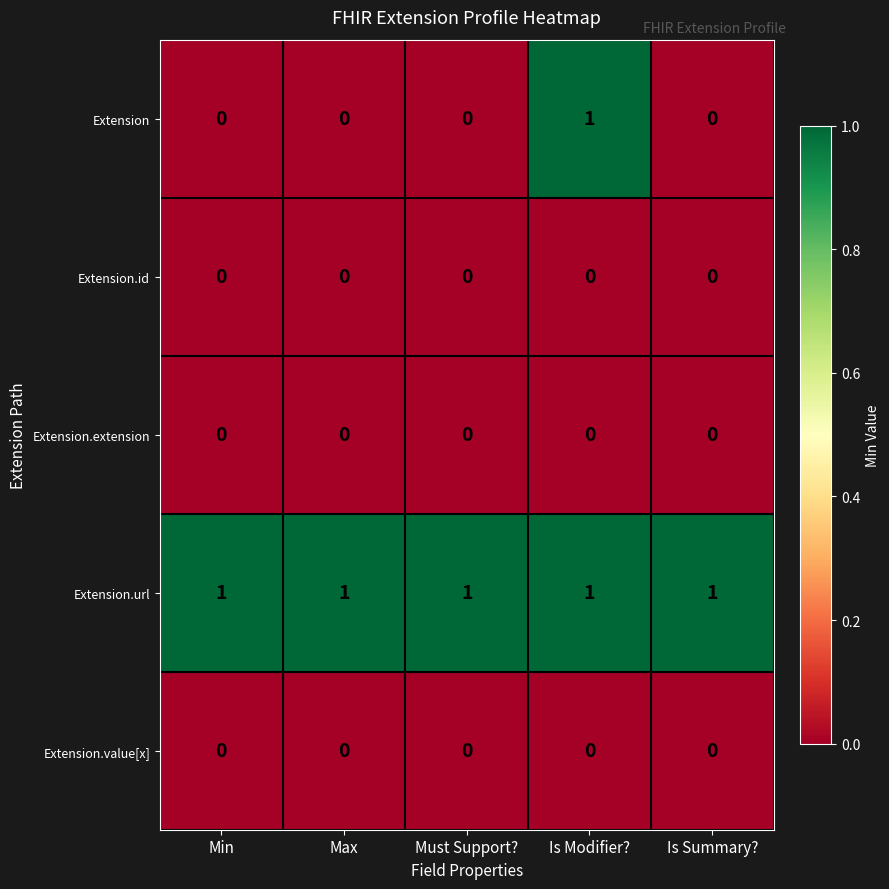

Which series has the largest range (max minus min)?

Extension